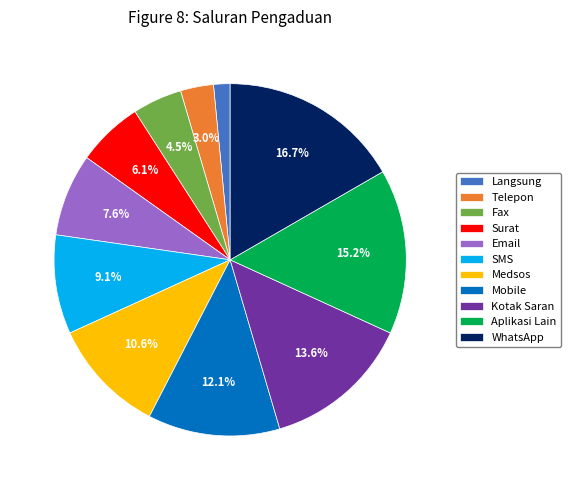

Rank the categories by value from highest to lowest.

WhatsApp, Aplikasi Lain, Kotak Saran, Mobile, Medsos, SMS, Email, Surat, Fax, Telepon, Langsung